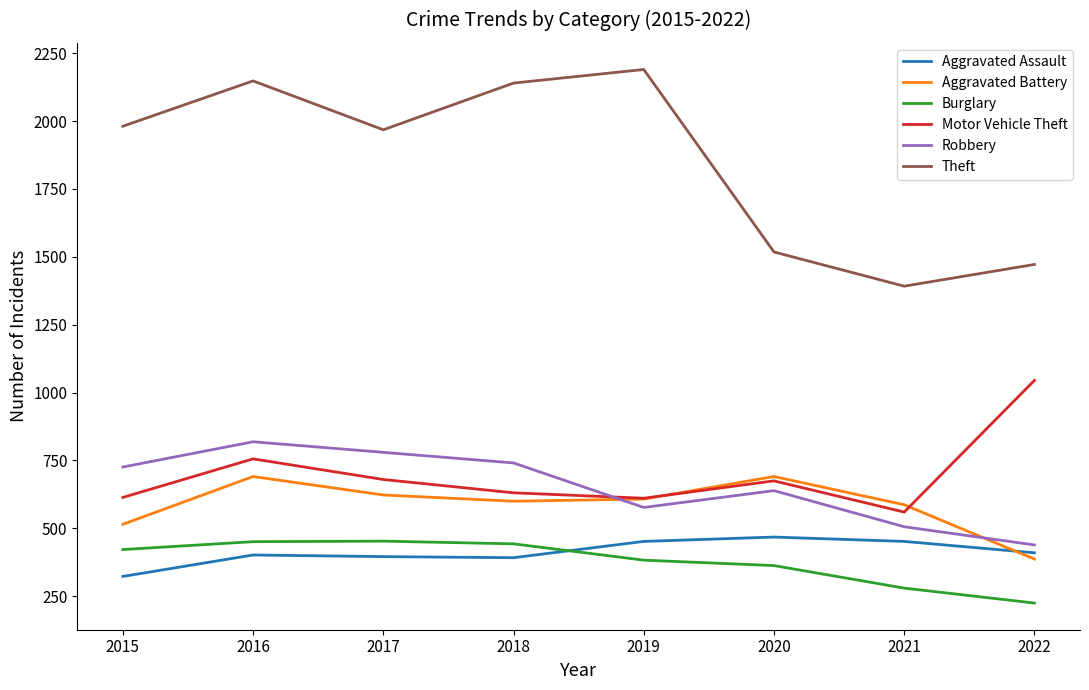

What is the sum of the Aggravated Battery values at 2018 and 2015?

1115